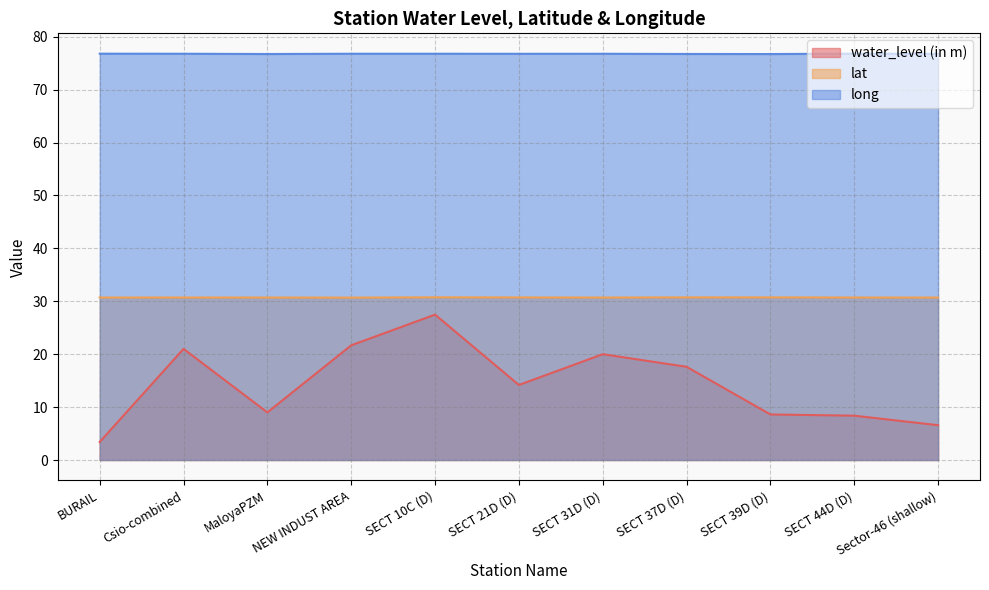

At how many categories does at least one series exceed 71?

11